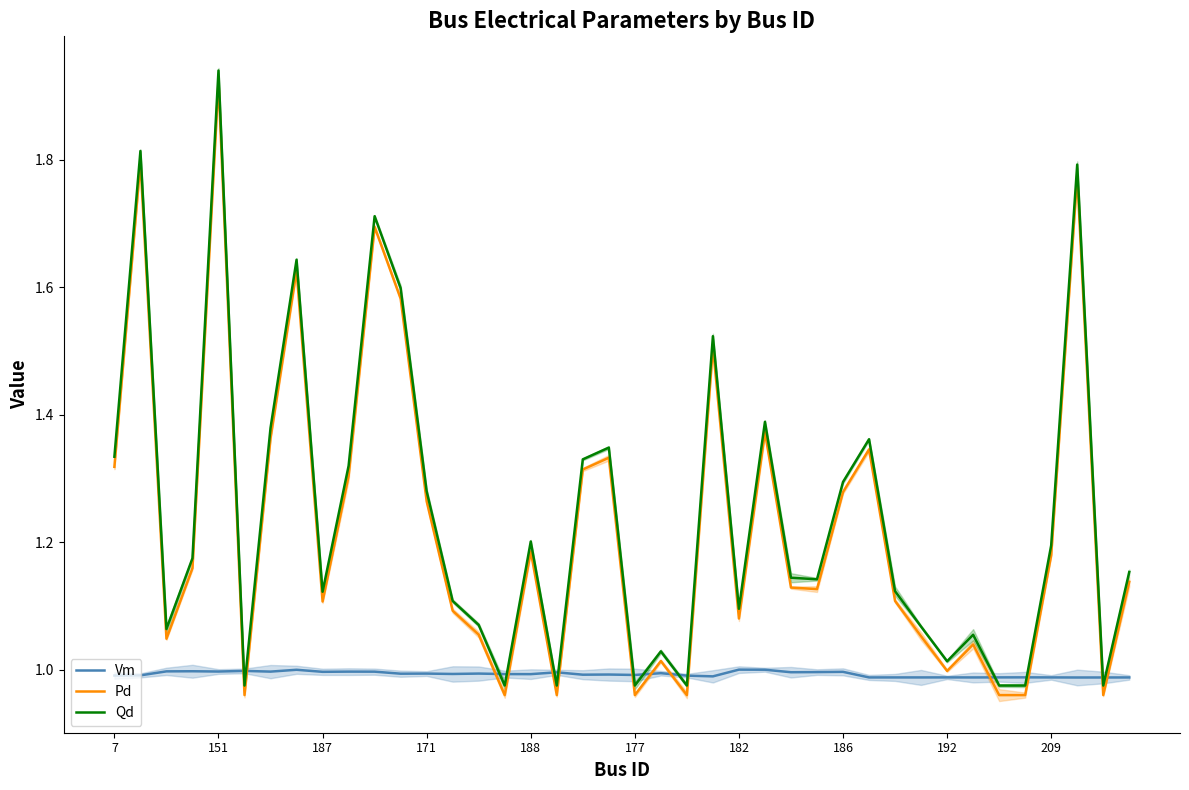

At which label does Pd reach its peak?

151